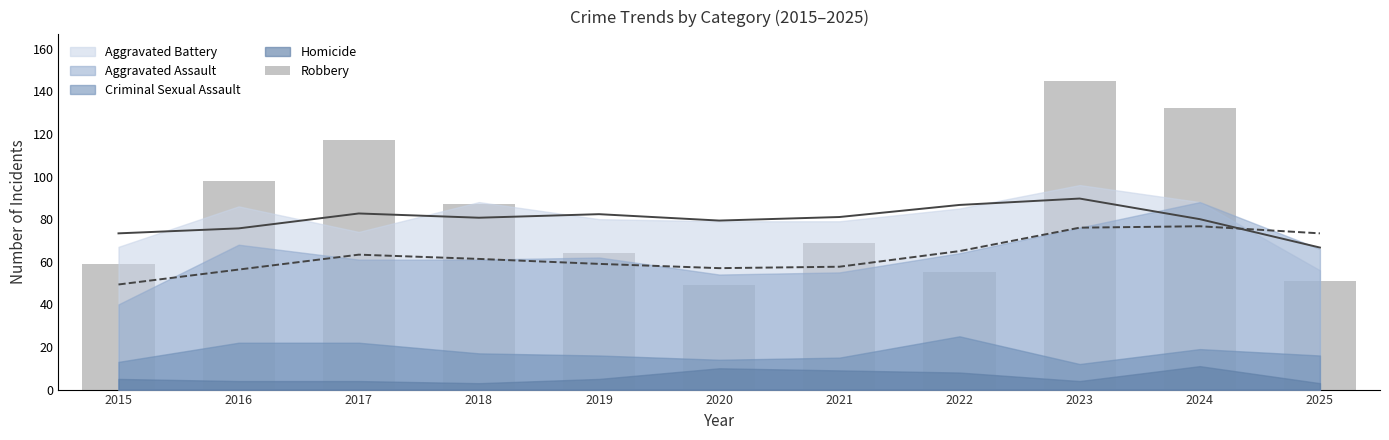

Is it true that the value at 2015 is 23?

False